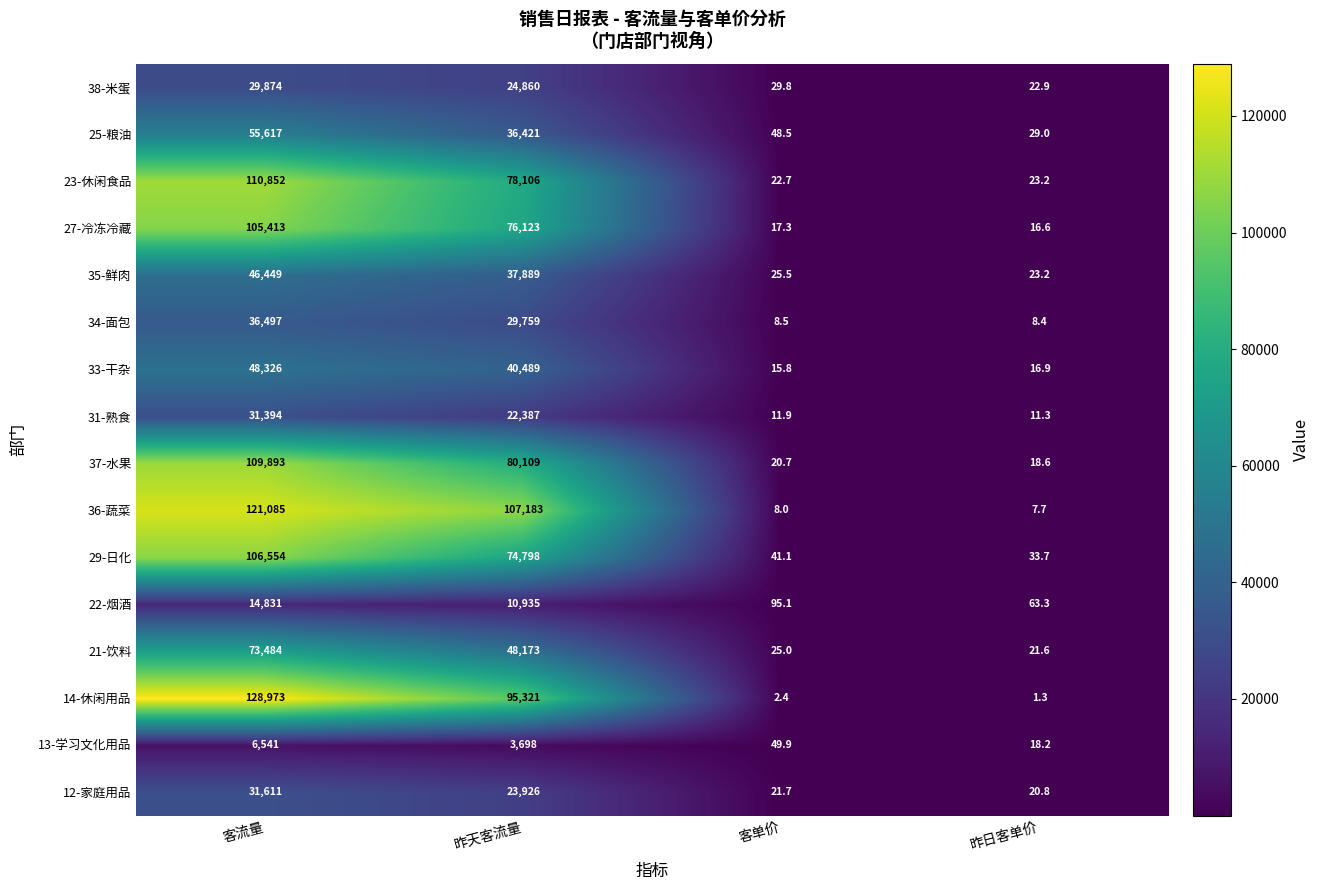

List the labels in order of 38-米蛋 value, smallest first.

昨日客单价, 客单价, 昨天客流量, 客流量